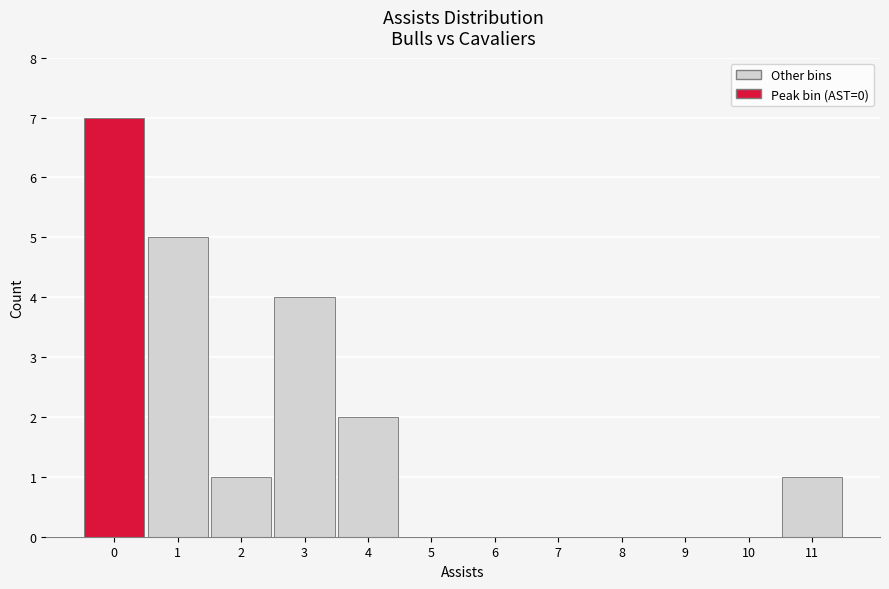

Reading left to right, list every bar in this chart as the range it spans on the x-axis followed by its height. The values are not printed on the chart, so give them approximately, as read against the axis.

-0.5 to 0.5: 7
0.5 to 1.5: 5
1.5 to 2.5: 1
2.5 to 3.5: 4
3.5 to 4.5: 2
4.5 to 5.5: 0
5.5 to 6.5: 0
6.5 to 7.5: 0
7.5 to 8.5: 0
8.5 to 9.5: 0
9.5 to 10.5: 0
10.5 to 11.5: 1